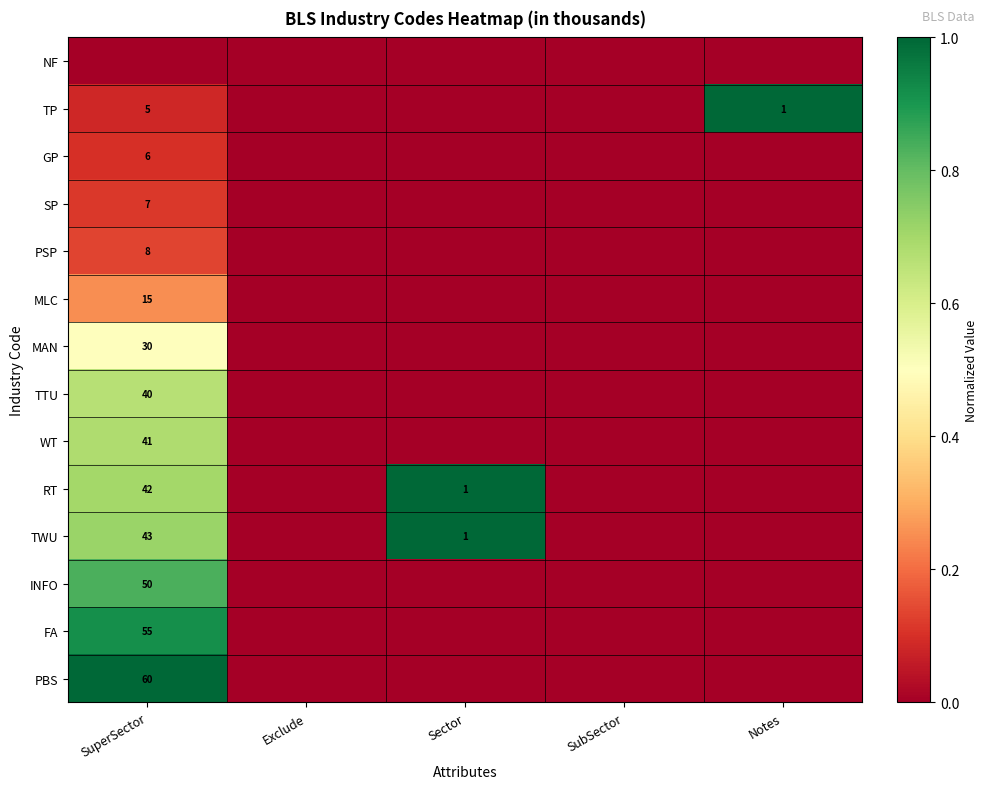

Is it true that INFO equals 82 at SuperSector?

False